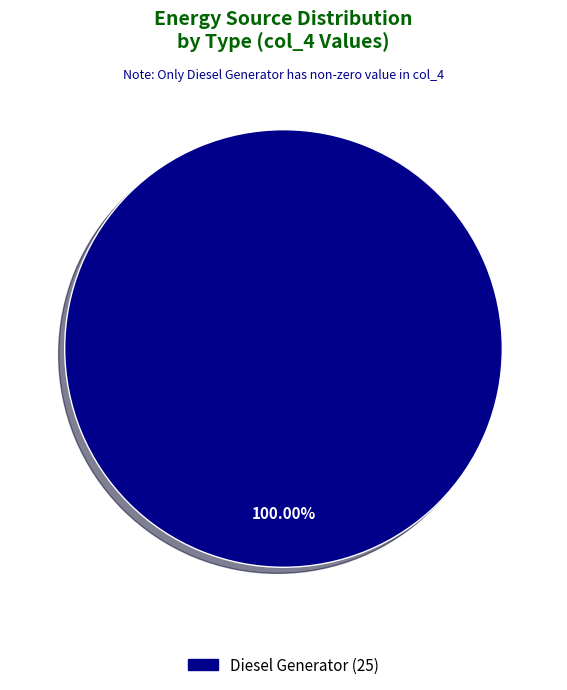

Count the number of slices in the pie.

1